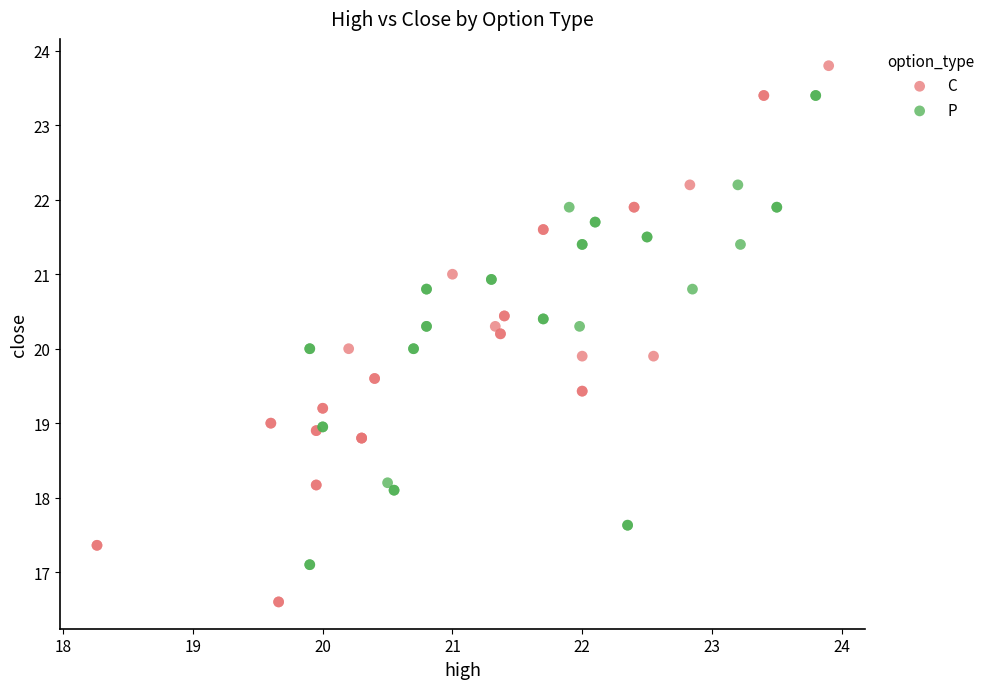

What are all the series names shown in the legend?

C, P